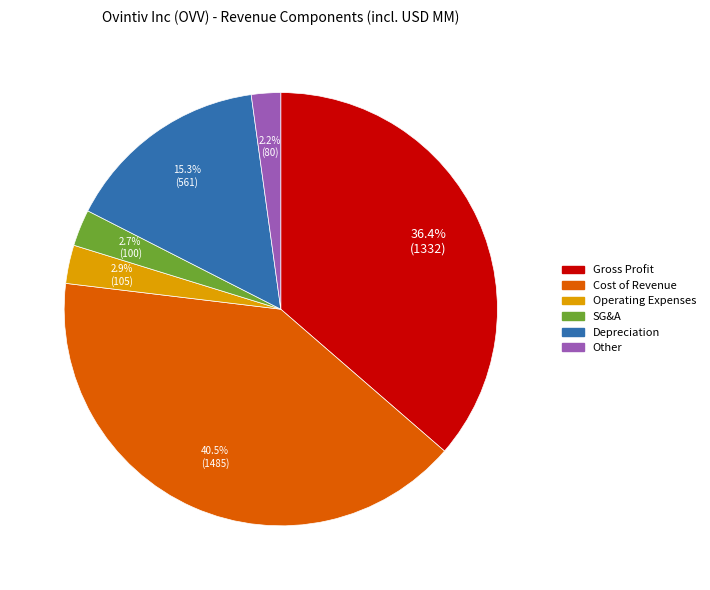

How many segments does this pie chart have?

6